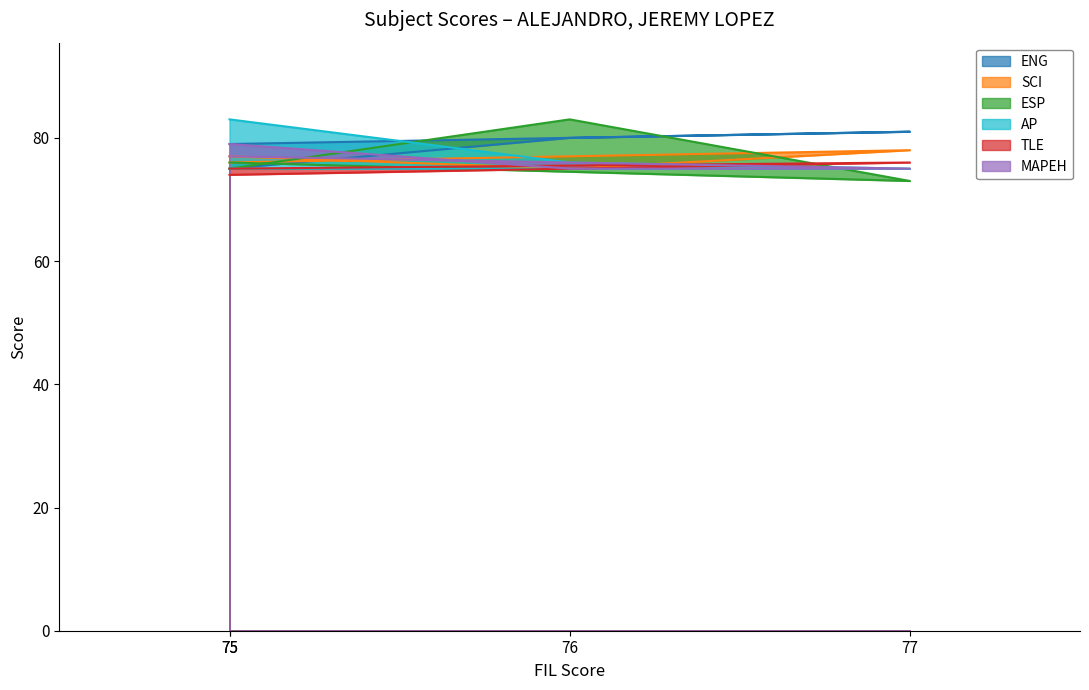

How many values in the SCI series are below 77?

2